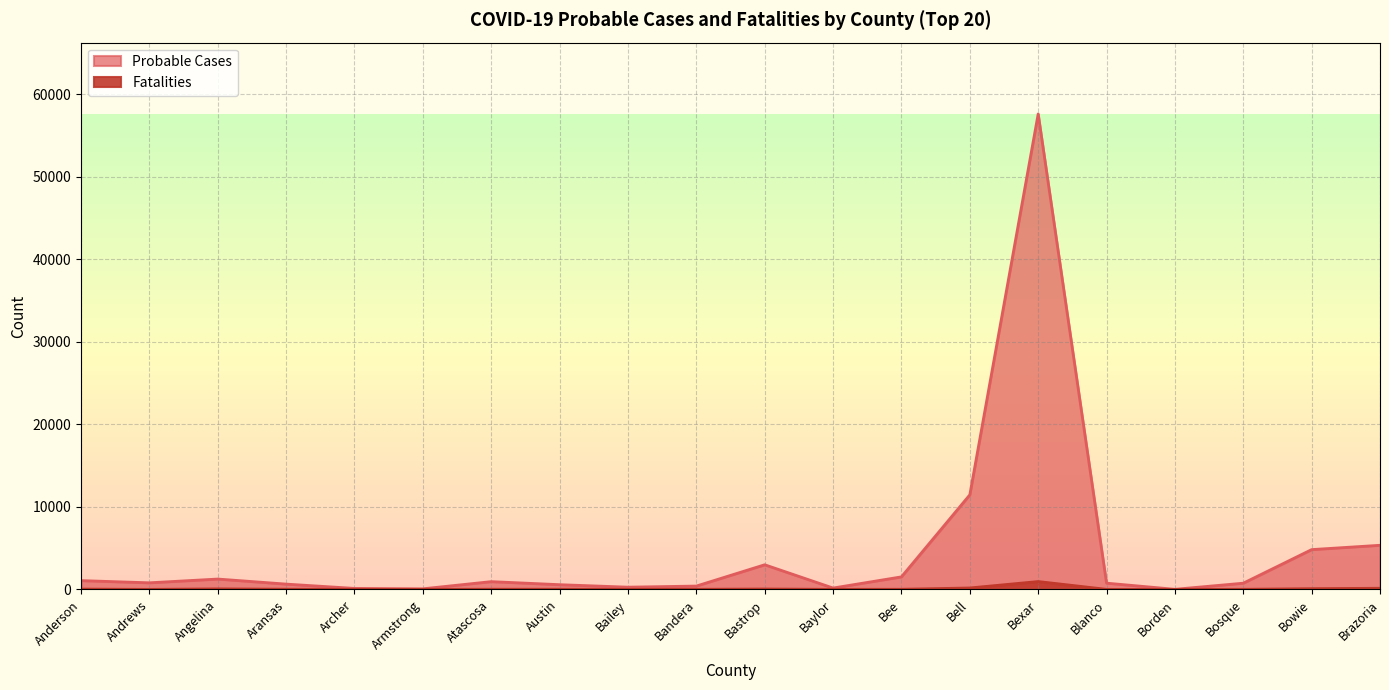

The value of Fatalities at Bexar is 953. True or false?

True